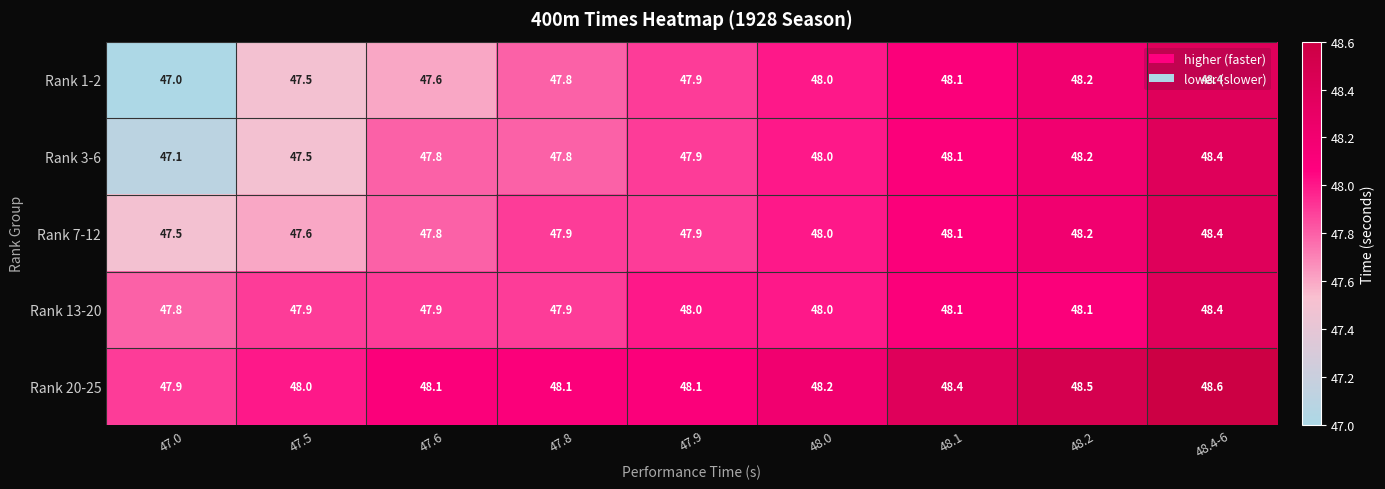

At which category is the sum across all series the highest?

48.4-6